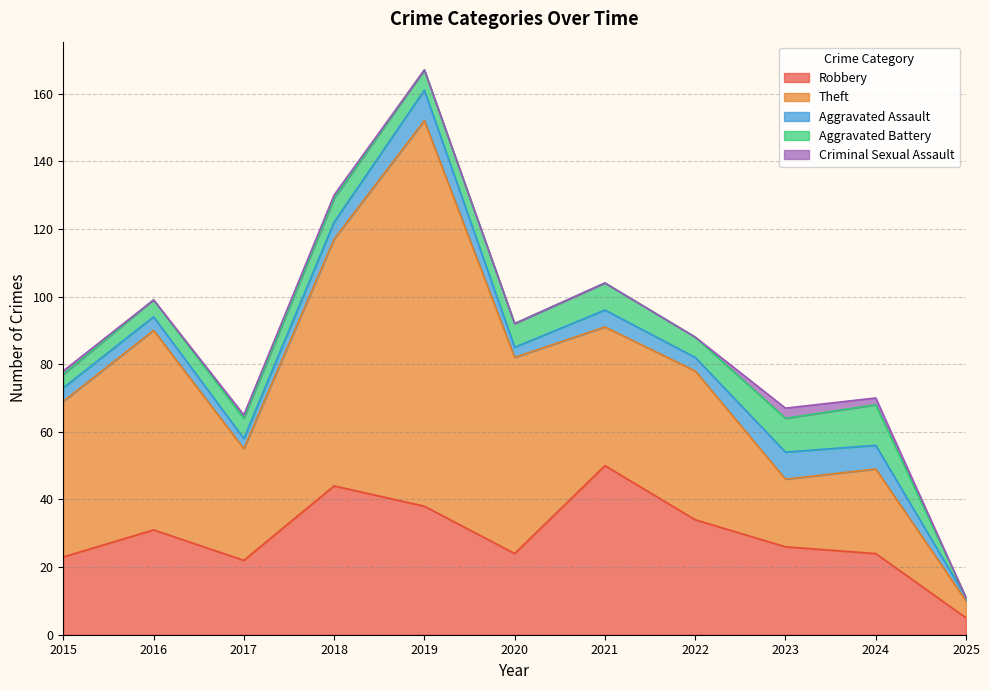

Which category has the highest value in the Aggravated Battery series?

2024